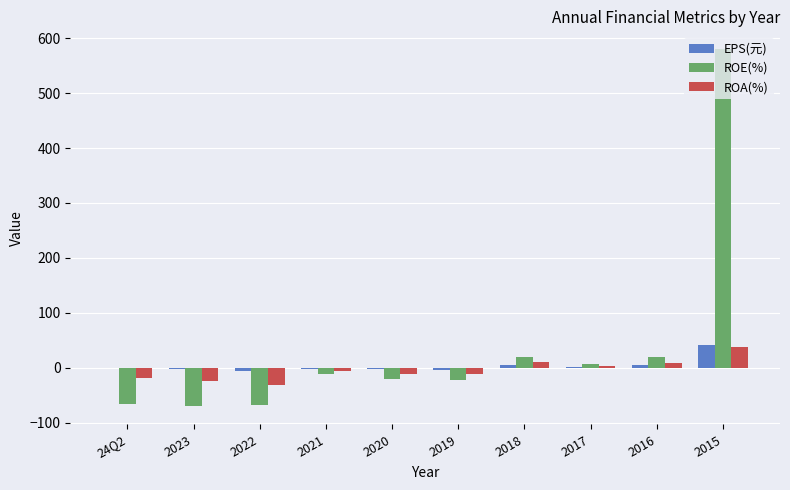

What is the sum of all ROE(%) values?

366.5